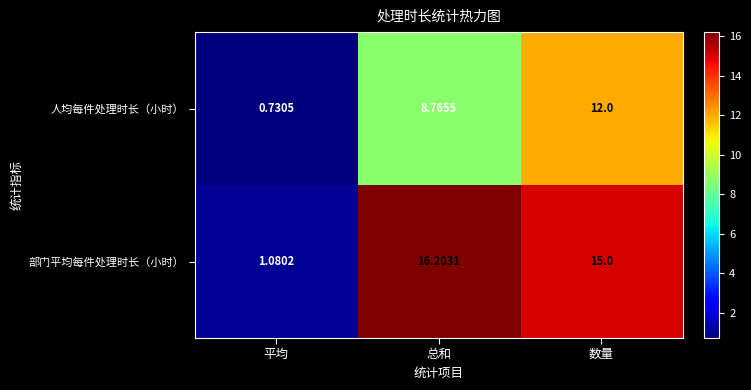

List the labels in order of 部门平均每件处理时长（小时） value, smallest first.

平均, 数量, 总和